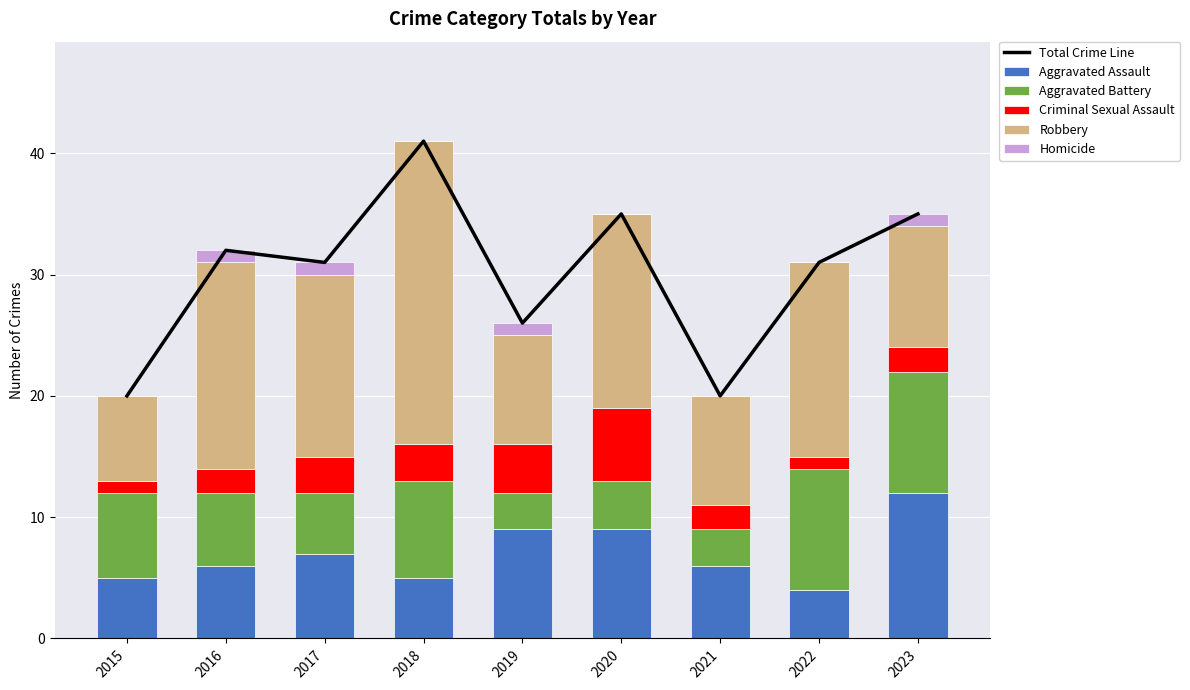

Is the value of Robbery at 2020 greater than the value of Aggravated Battery at 2022?

Yes